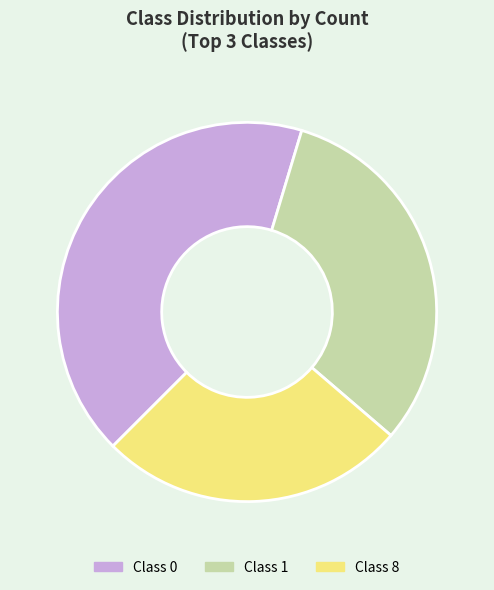

Is there a majority slice in this chart?

No